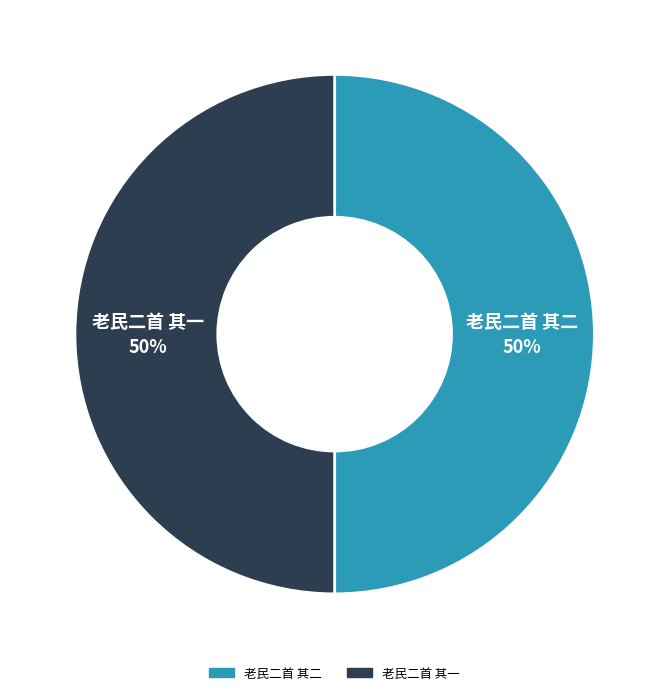

Do 老民二首 其二 and 老民二首 其一 together represent more than half of the pie?

Yes